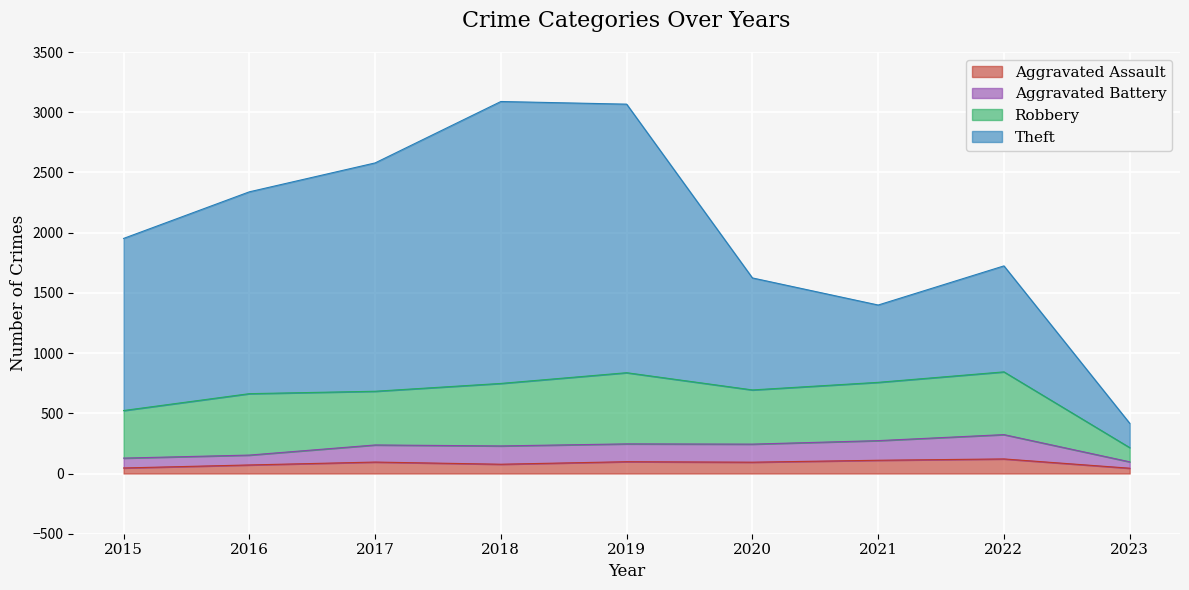

What is the highest value of the Aggravated Assault series?

121